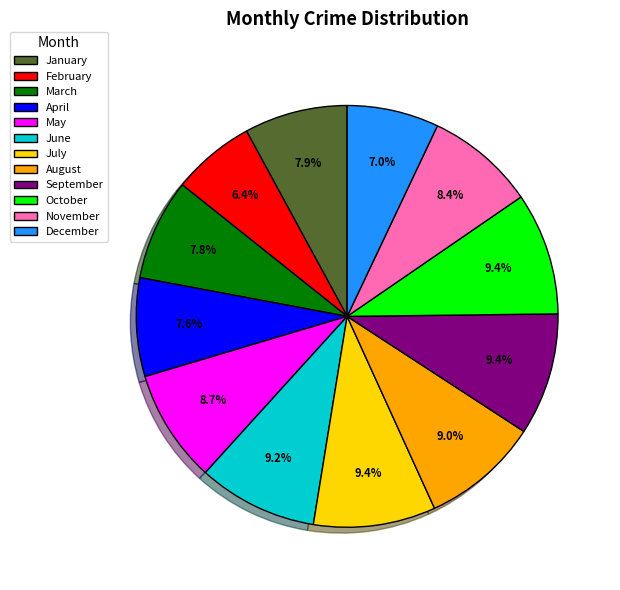

Which has a higher value, May or December?

May